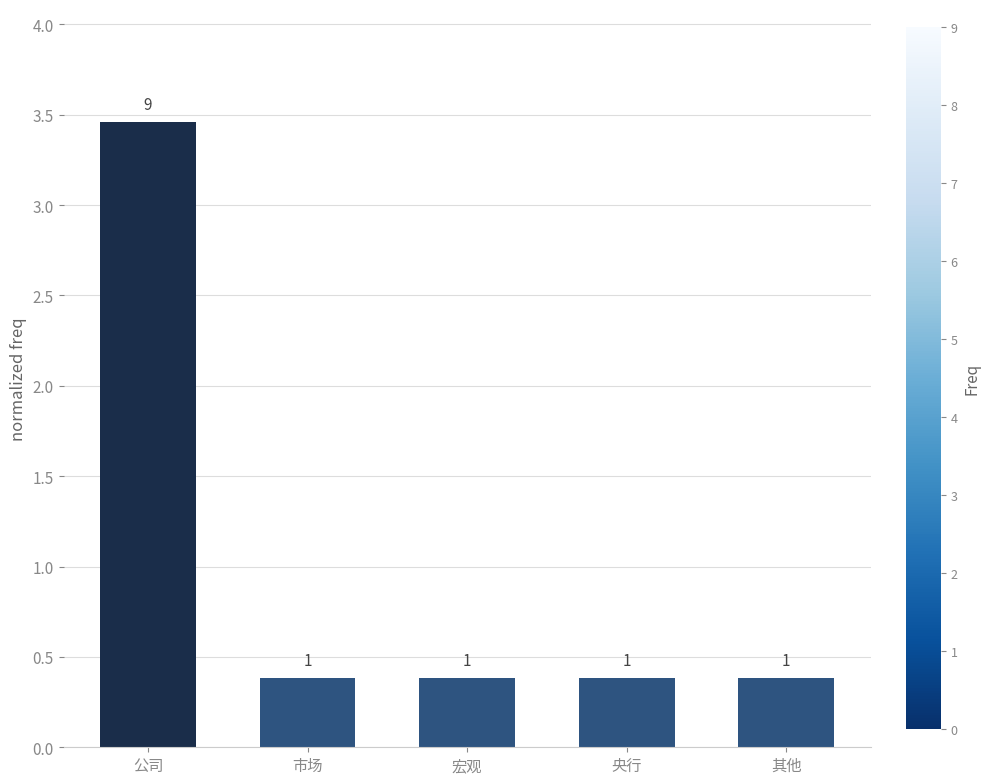

What is the difference between the maximum and second lowest values?

3.1